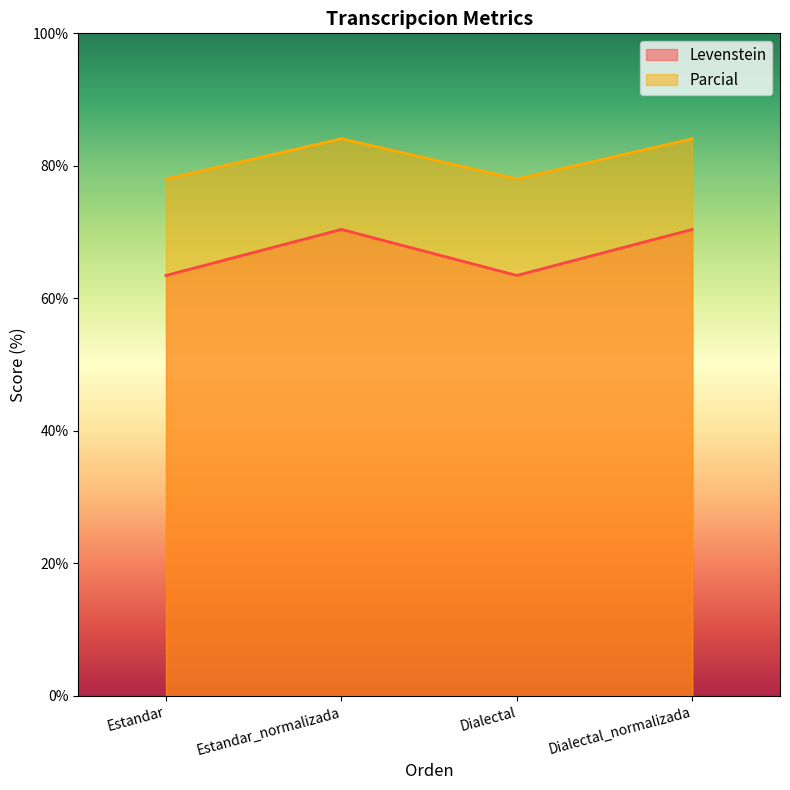

What position from the left is Estandar?

1